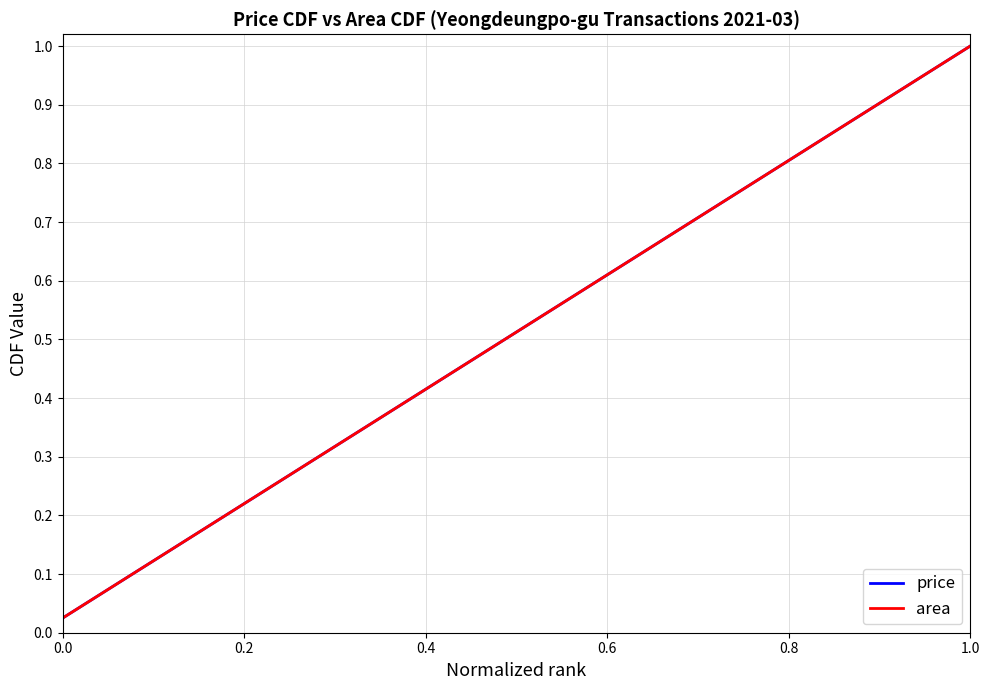

True or false: price and area intersect in this chart.

False